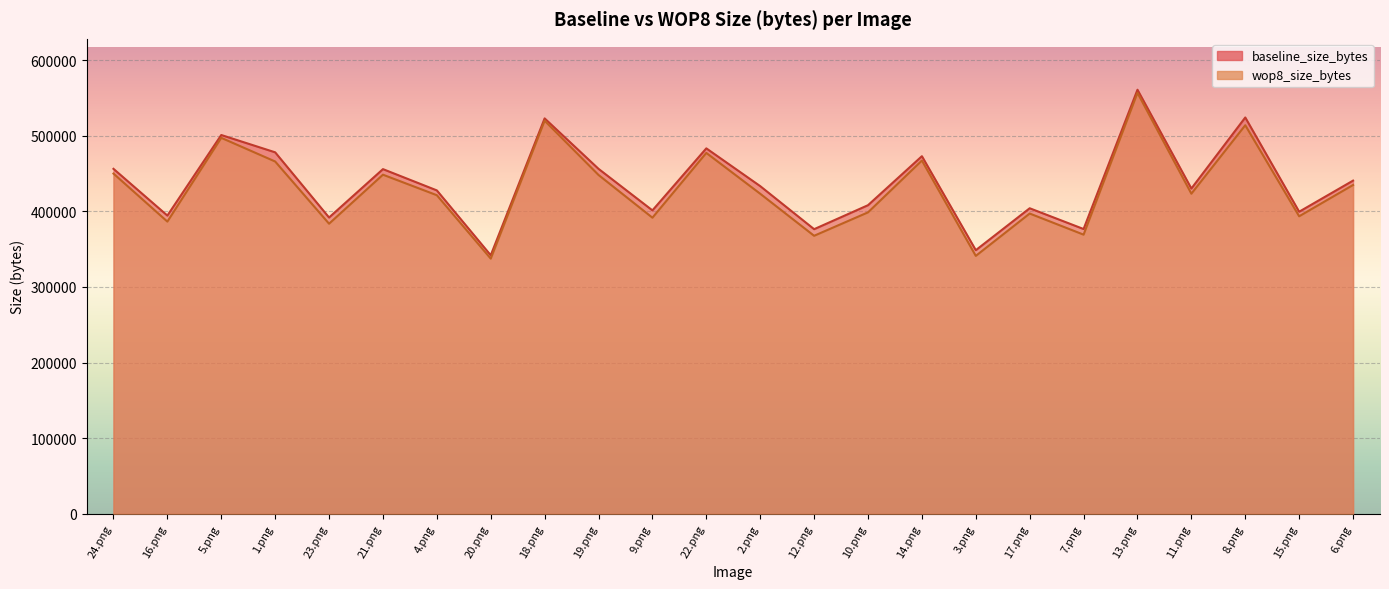

What is the label of the 21st point from the right?

1.png